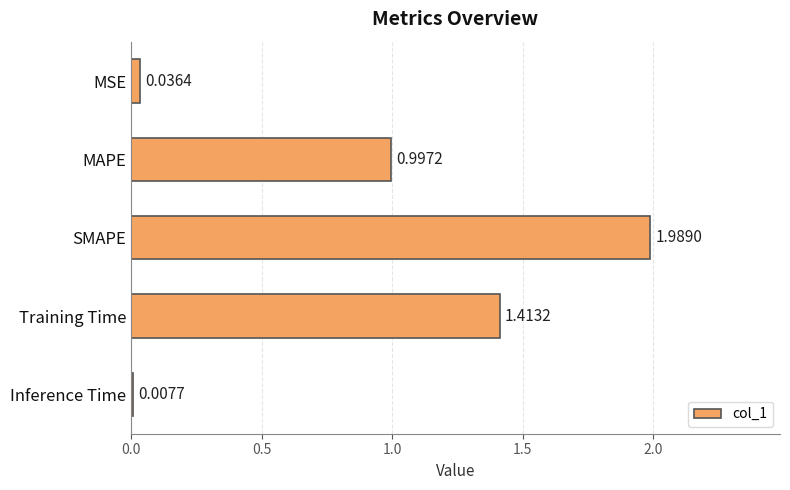

Which has a higher value, MSE or MAPE?

MAPE